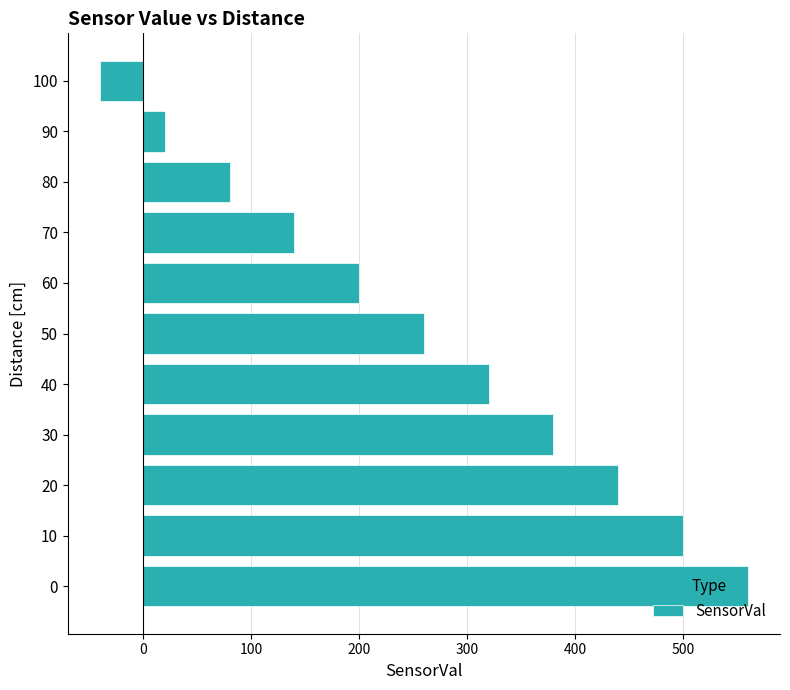

Rank the categories by value from lowest to highest.

100, 90, 80, 70, 60, 50, 40, 30, 20, 10, 0